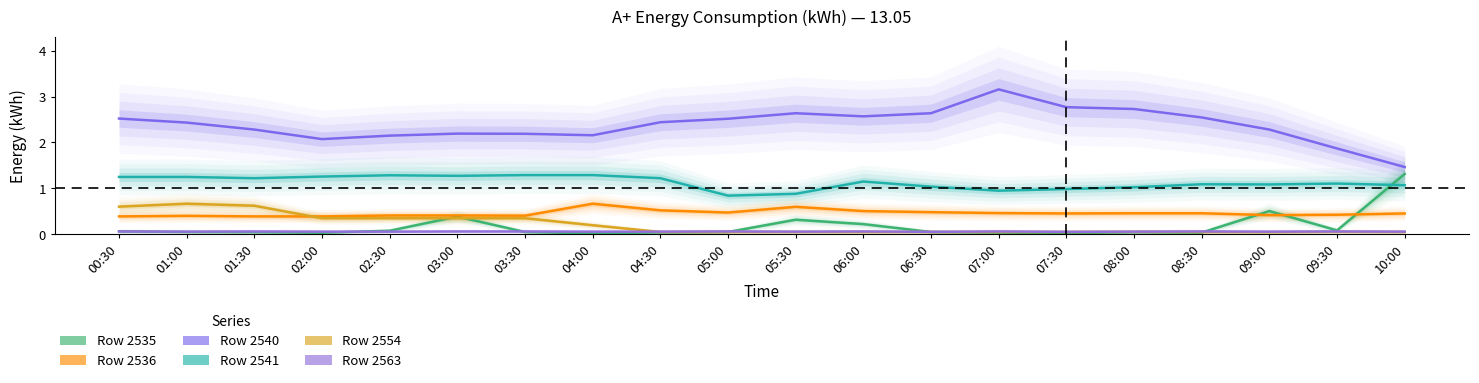

Rank the series by their maximum value, from lowest to highest.

2563, 2536, 2554, 2541, 2535, 2540